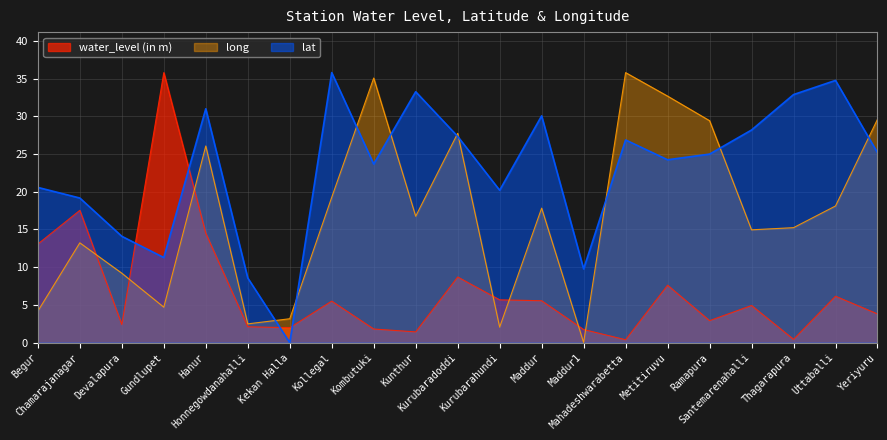

In lat, how many points are lower than both neighbors (excluding endpoints)?

6